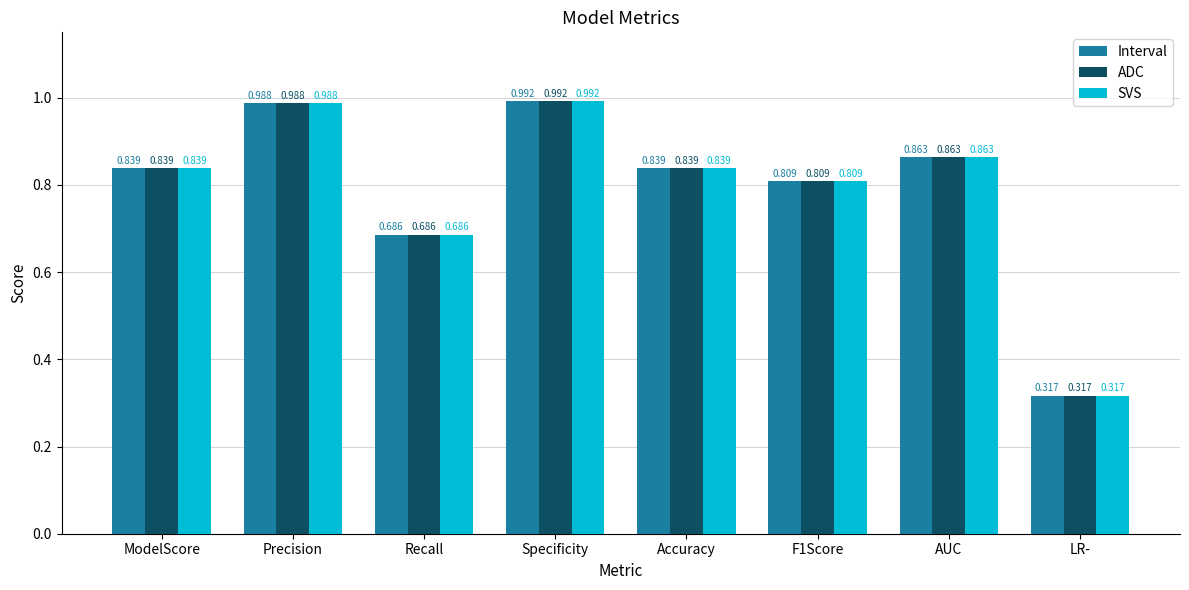

Which category has the highest value across all series?

Specificity